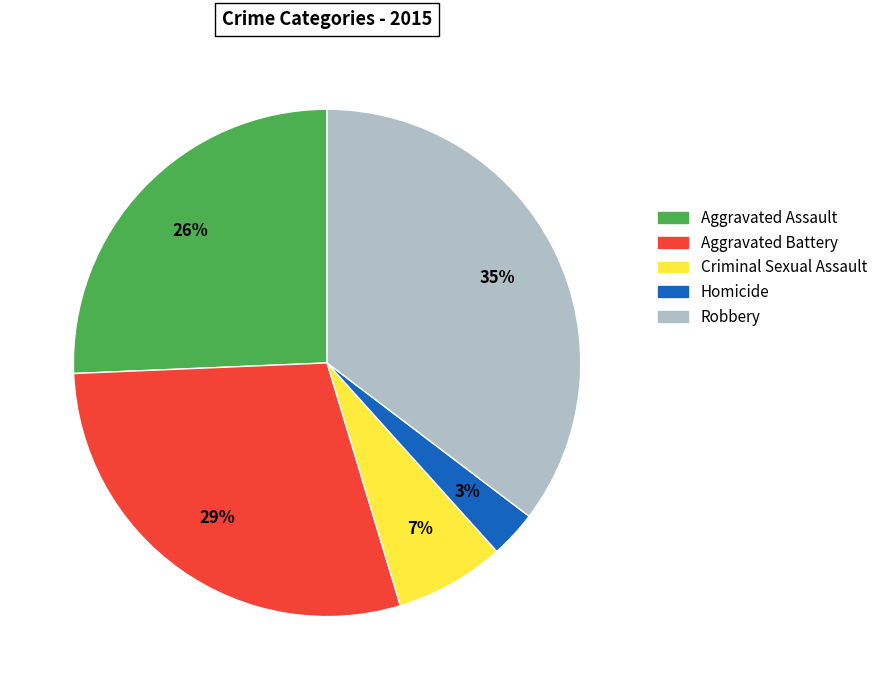

How many segments does this pie chart have?

5